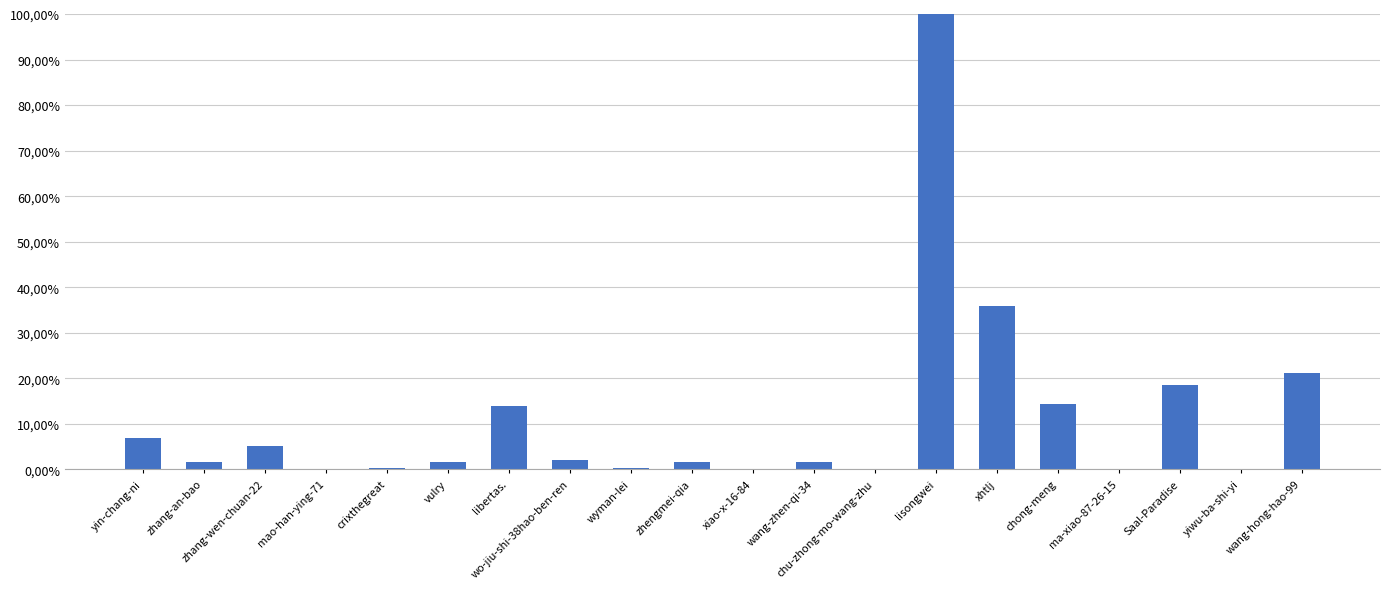

How many data points are above 1?

13